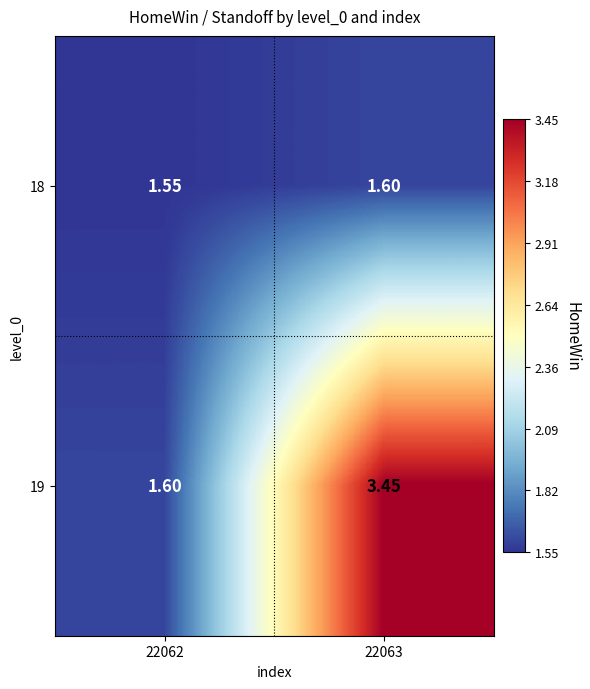

Is the value of 19 at 22062 greater than the value of 18 at 22062?

Yes